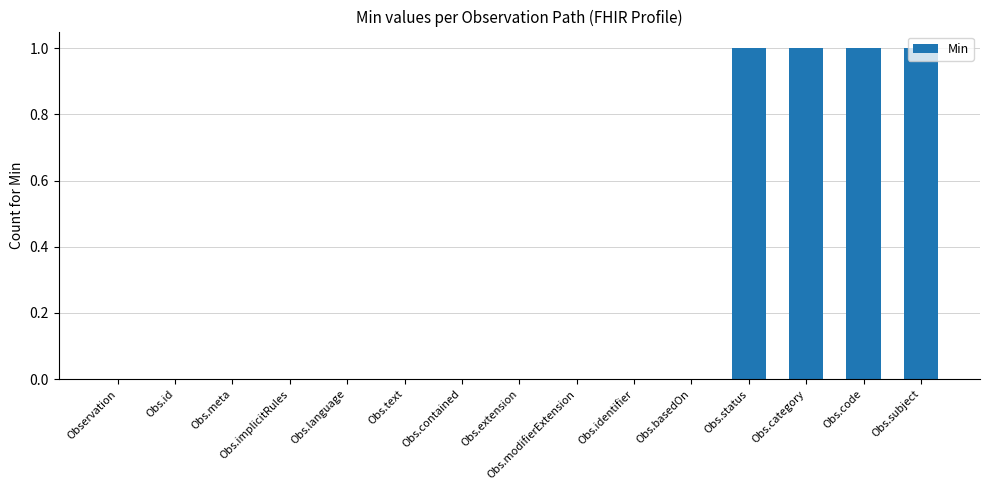

What is the change in value from Obs.text to Obs.code?

+1